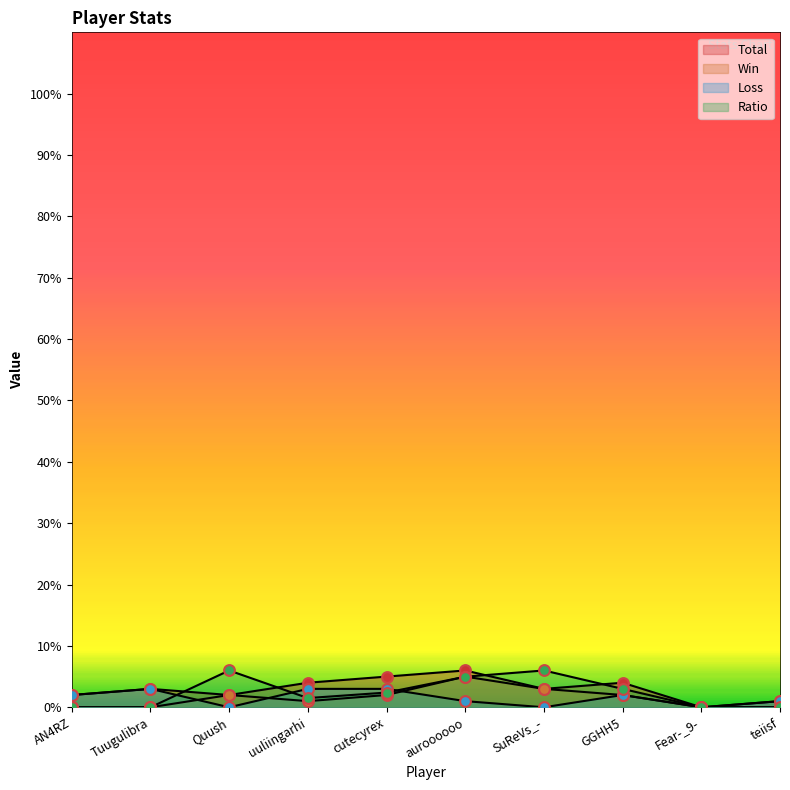

What are all the series names shown in the legend?

Total, Win, Loss, Ratio